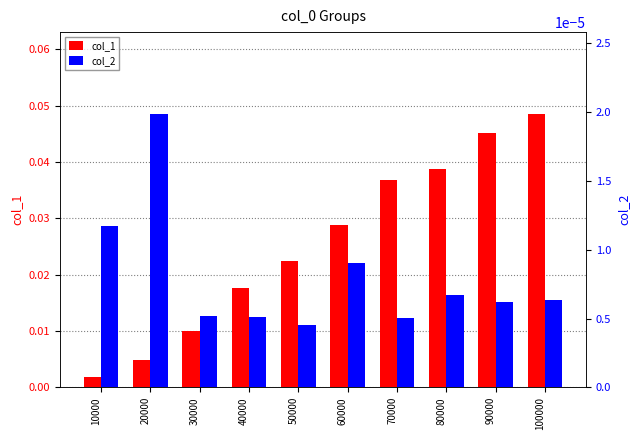

At which category does the chart reach its minimum across all series?

50000